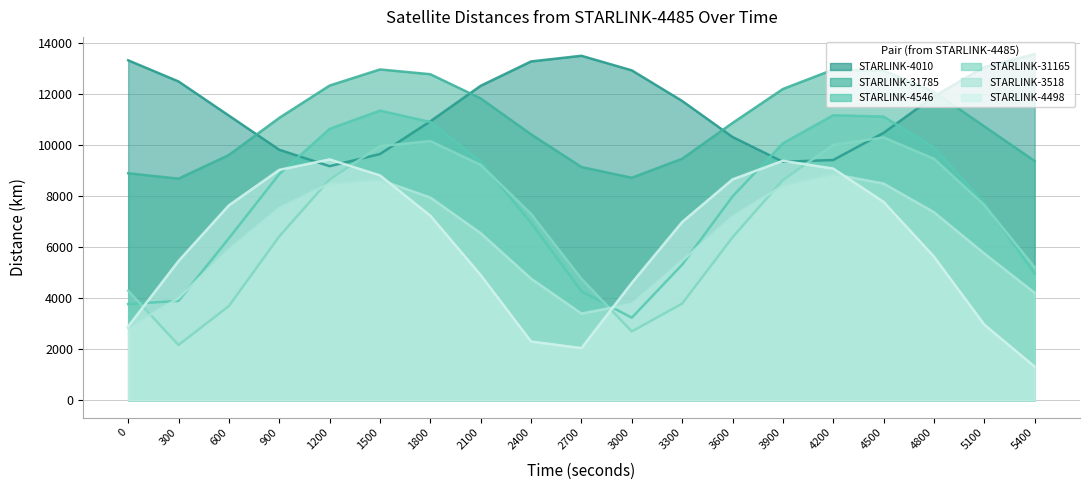

Is the value of STARLINK-4485 to STARLINK-3518 at 5100 greater than the value of STARLINK-4485 to STARLINK-31165 at 4500?

No